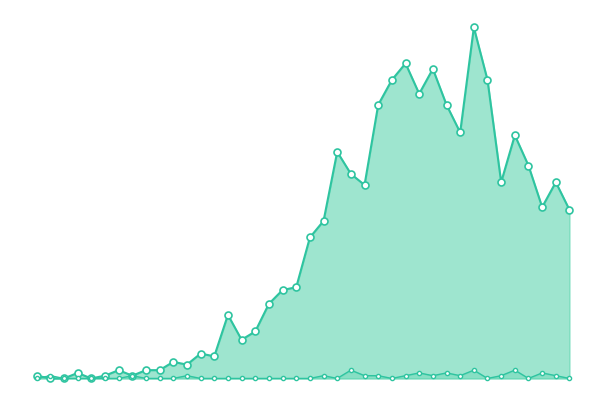

Which series has the largest total across all categories?

value